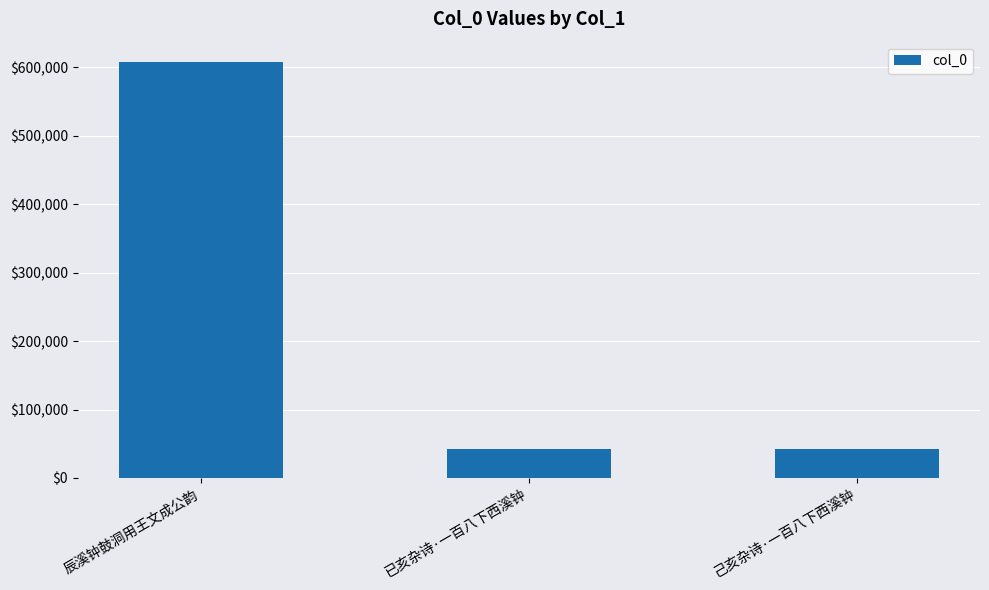

Does the chart contain stacked bars?

No